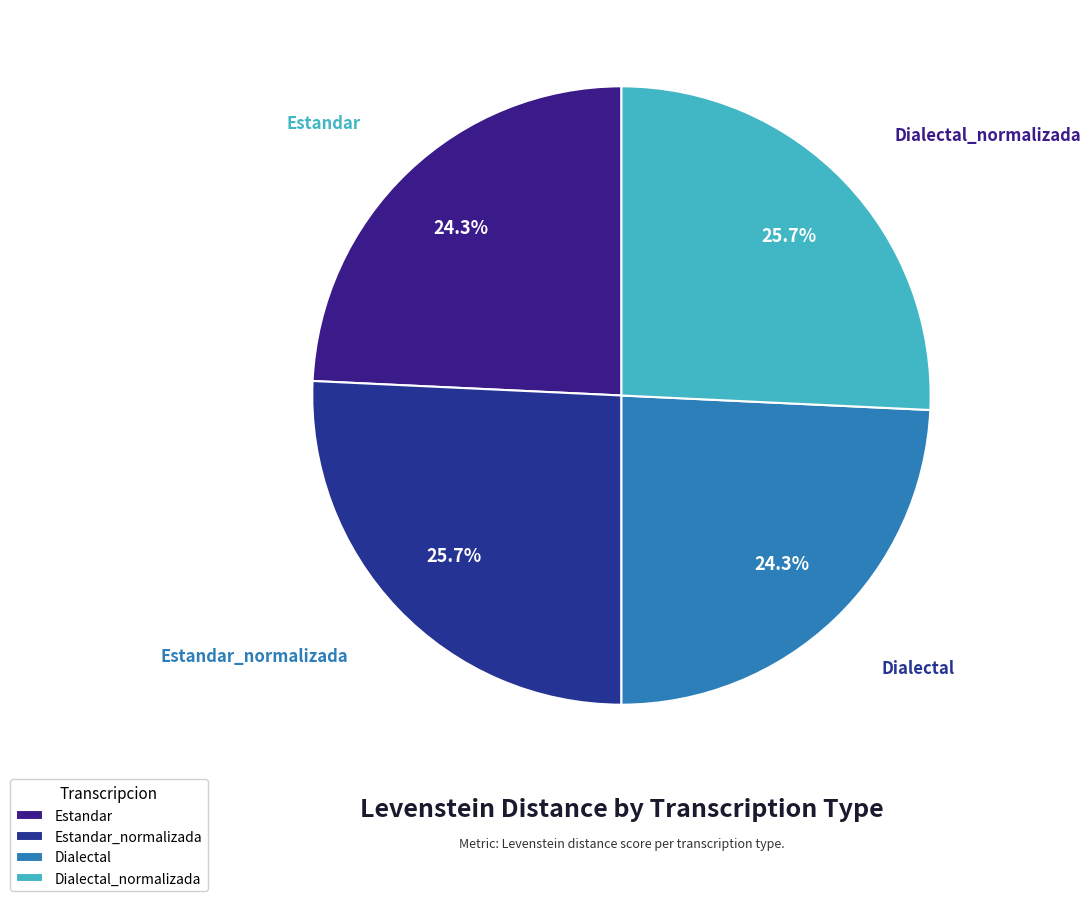

The Estandar slice represents 24% of the pie. True or false?

True